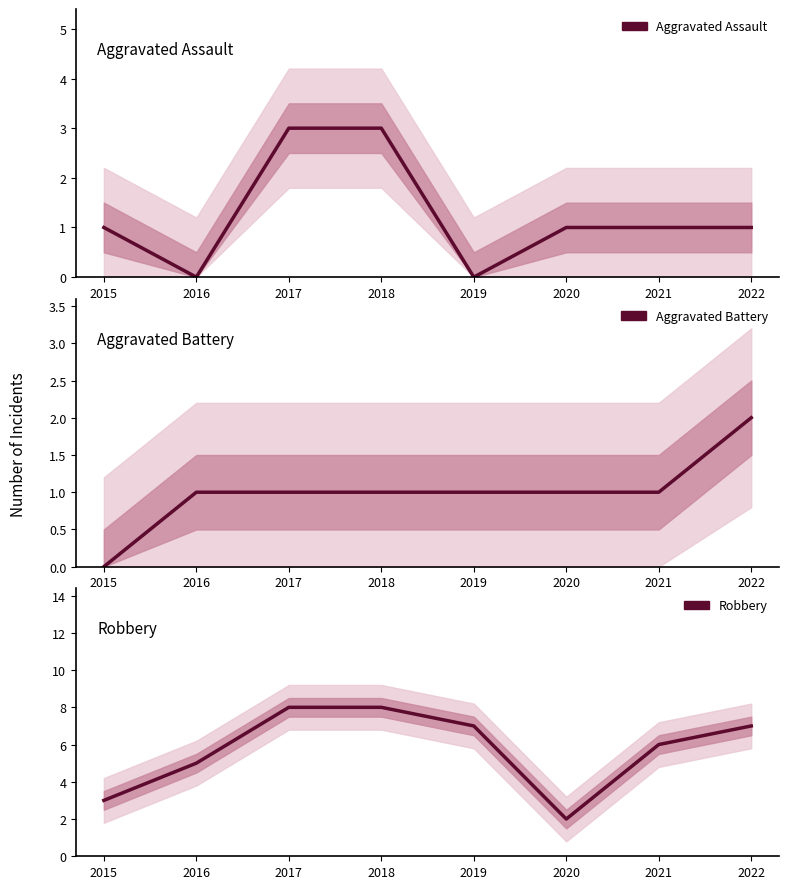

What is the difference between the highest and lowest values at 2022?

6